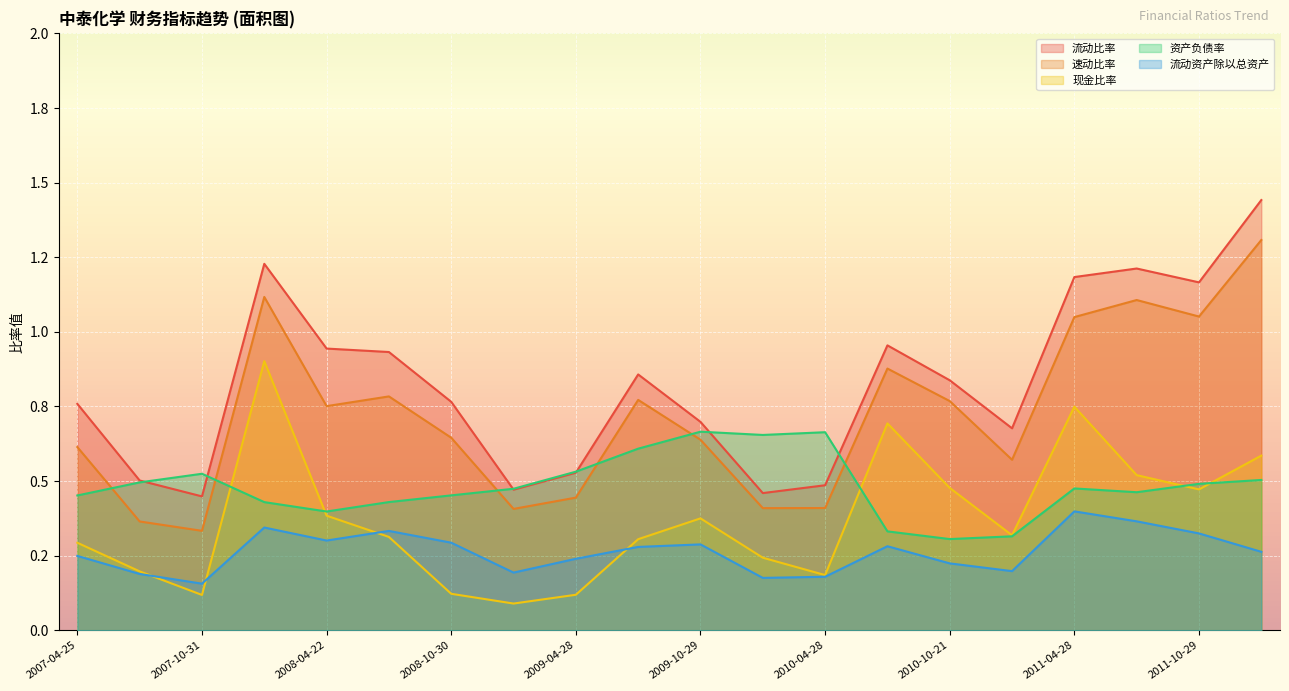

Which has a higher value, 2009-04-28 or 2009-10-29?

2009-10-29